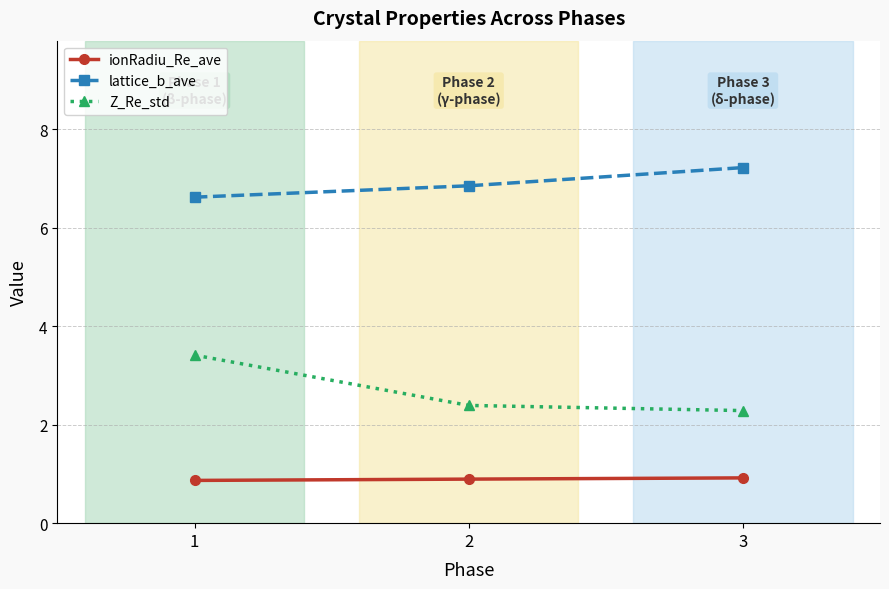

Which label corresponds to the largest value in the chart?

3